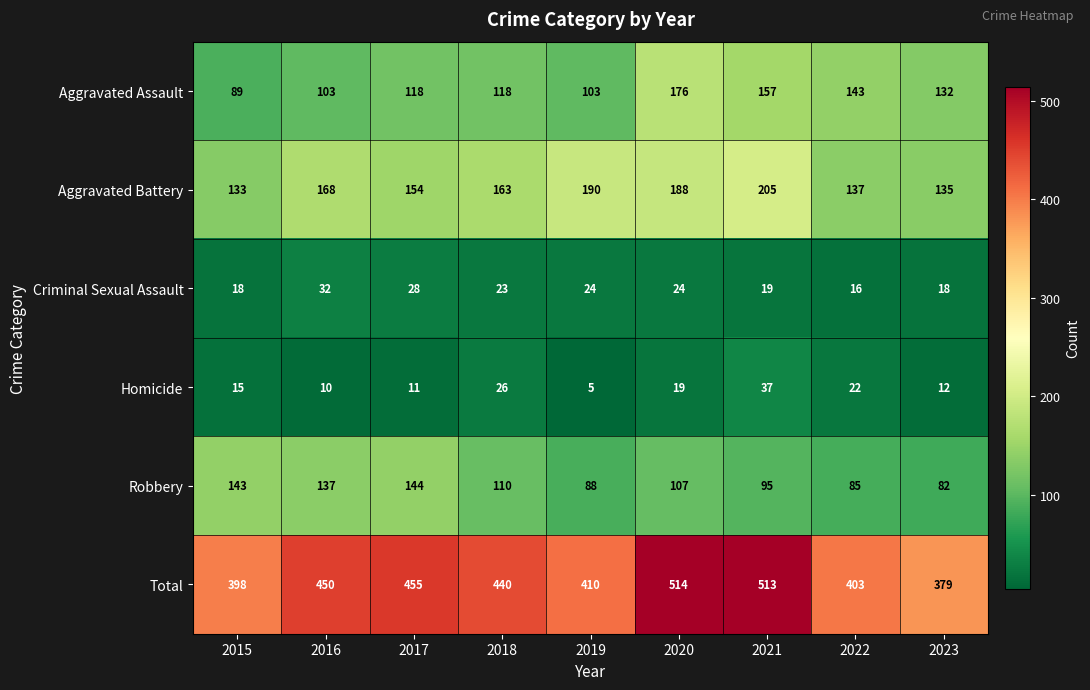

What is the smallest value displayed?

5